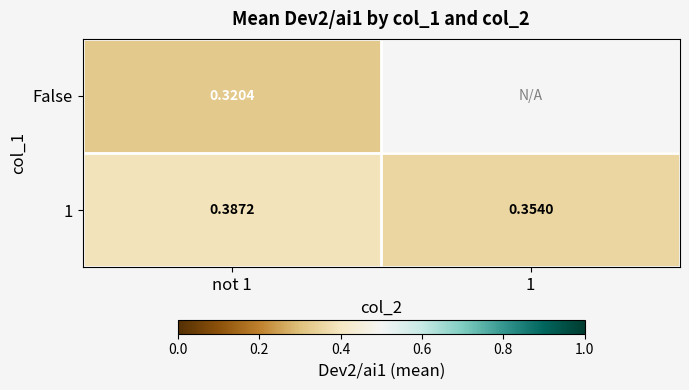

Is the value of 1 at not 1 greater than the value of False at not 1?

Yes